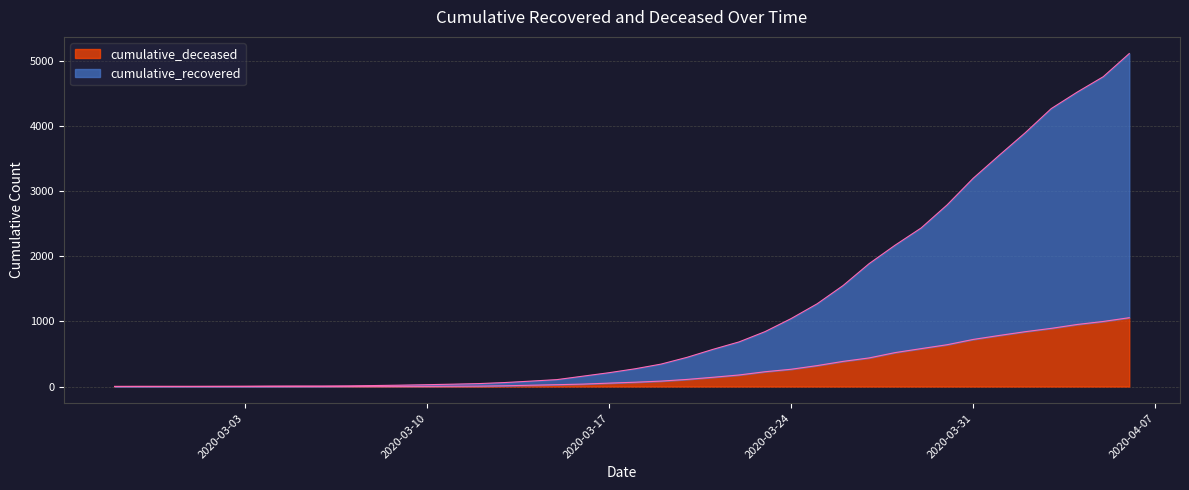

Is the value of cumulative_deceased at 2020-03-10 greater than the value of cumulative_recovered at 2020-04-05?

No